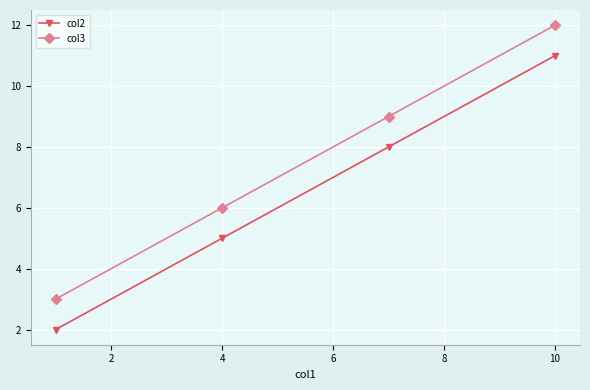

How many categories are shown in the chart?

4